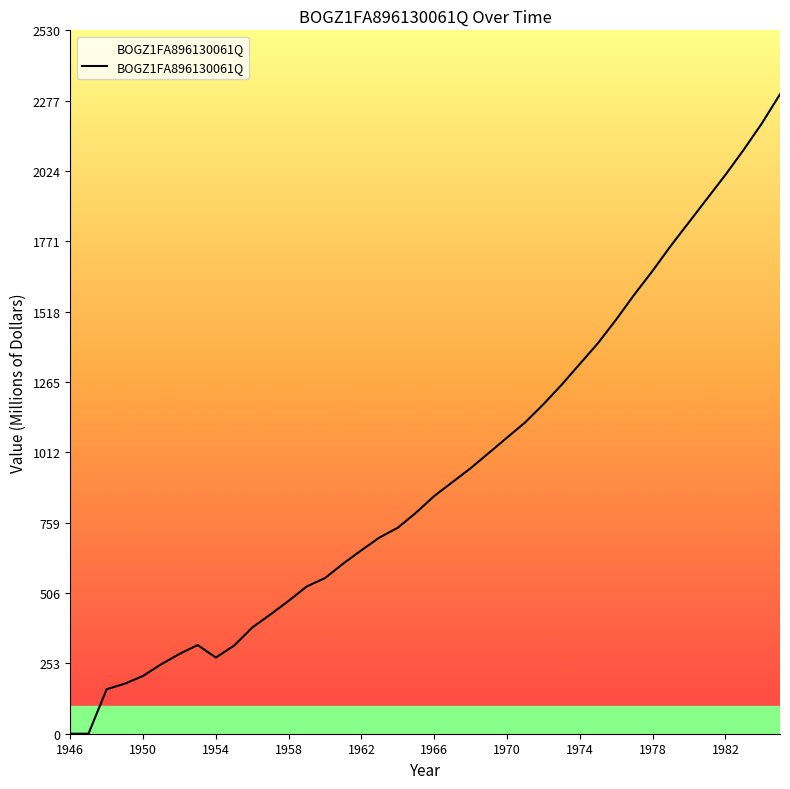

What is the greatest value displayed?

2300